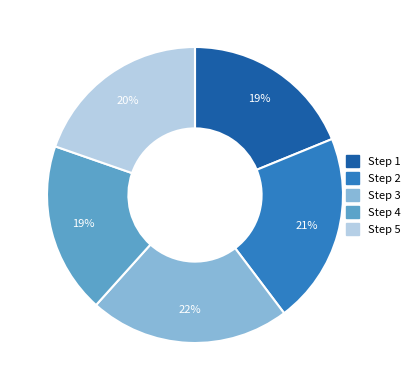

Count the number of slices in the pie.

5